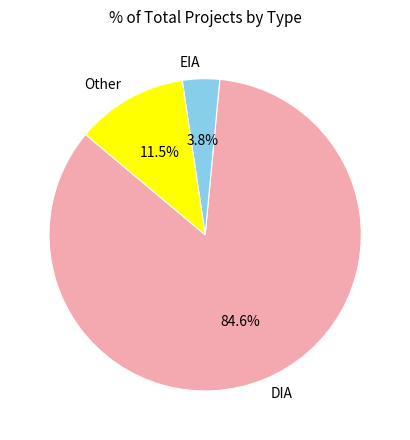

Which slice represents more than half of the pie?

DIA